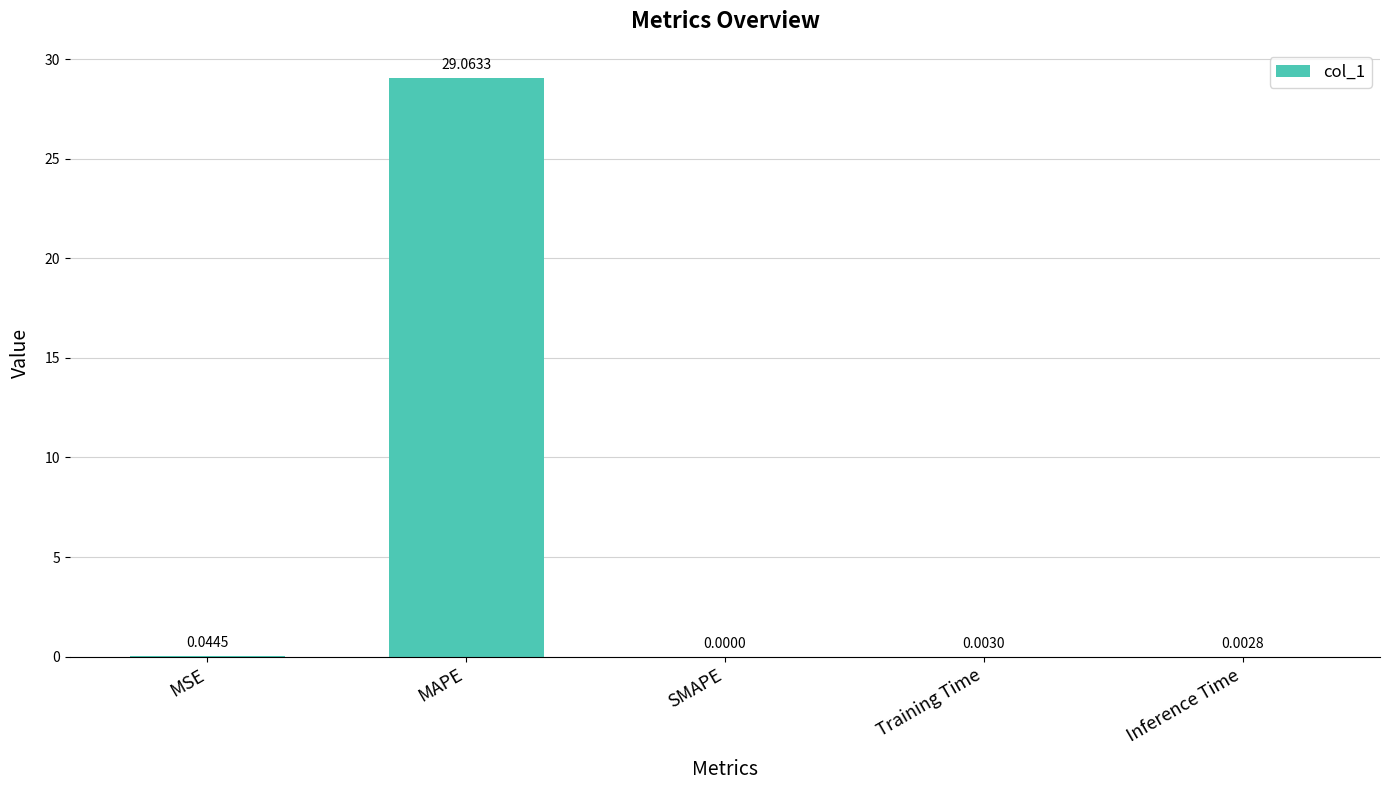

The value at Inference Time is 0.0. True or false?

True